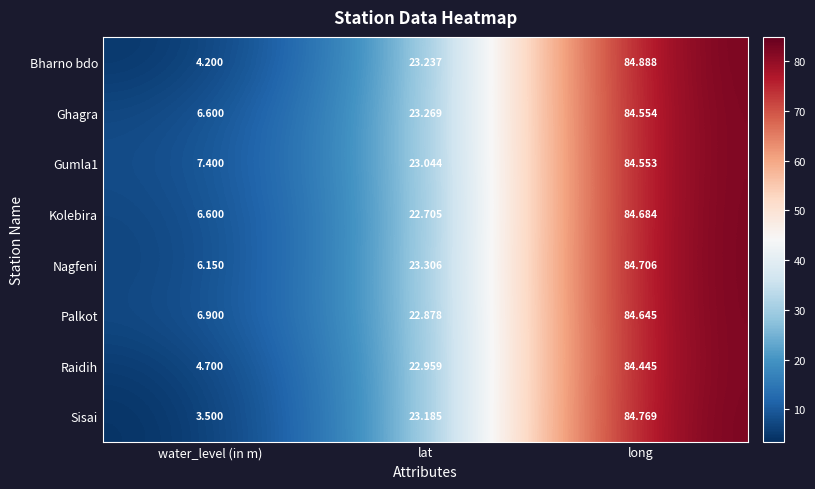

At which label does Nagfeni first exceed 23?

lat